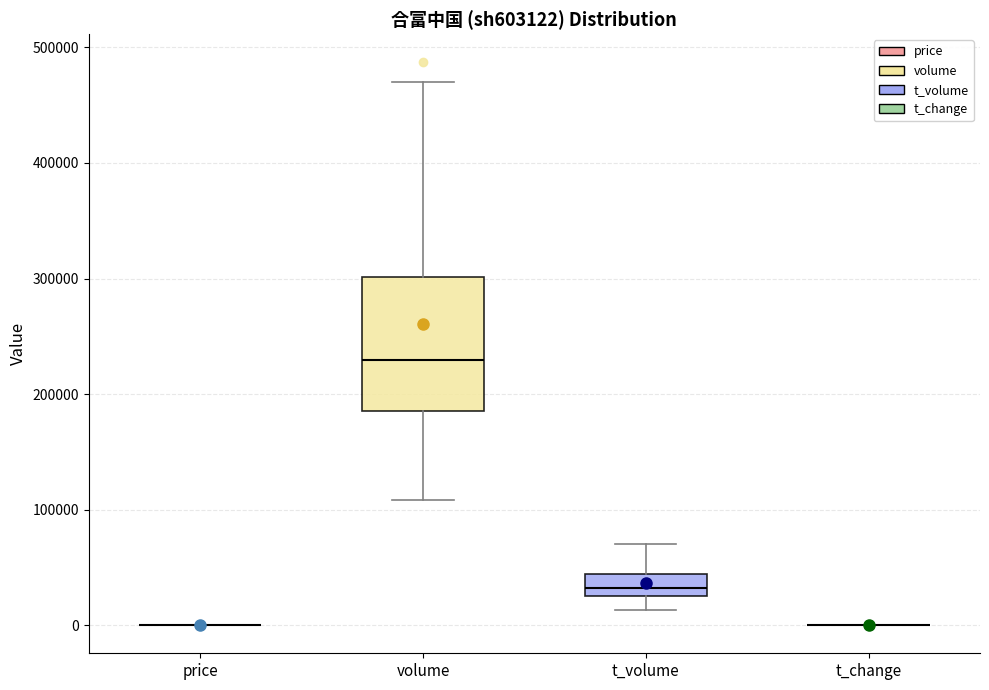

Comparing the boxes themselves (not the whiskers), which one is the tallest?

volume